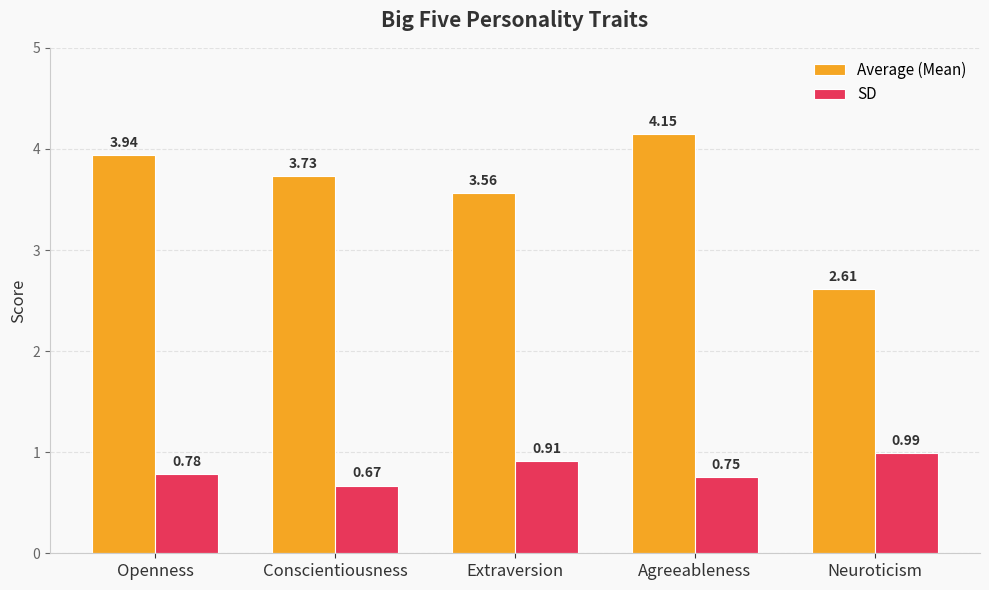

At which category is the sum across all series the highest?

Agreeableness